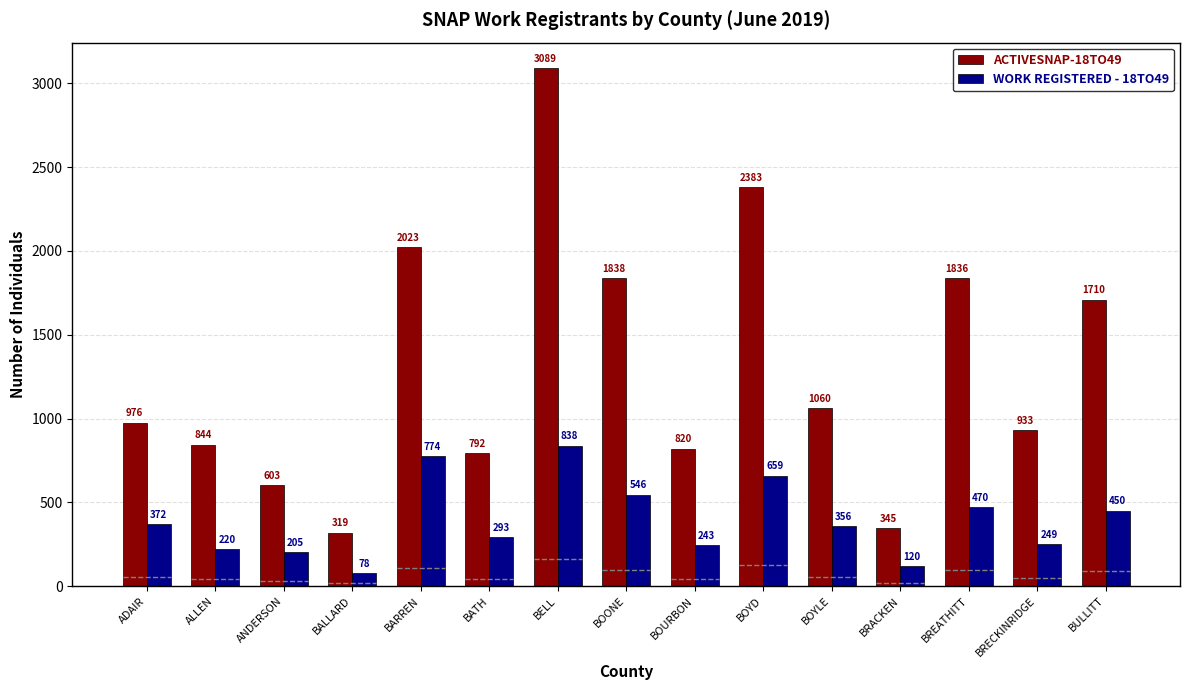

How many values in the ACTIVESNAP-18TO49 series exceed 976?

7